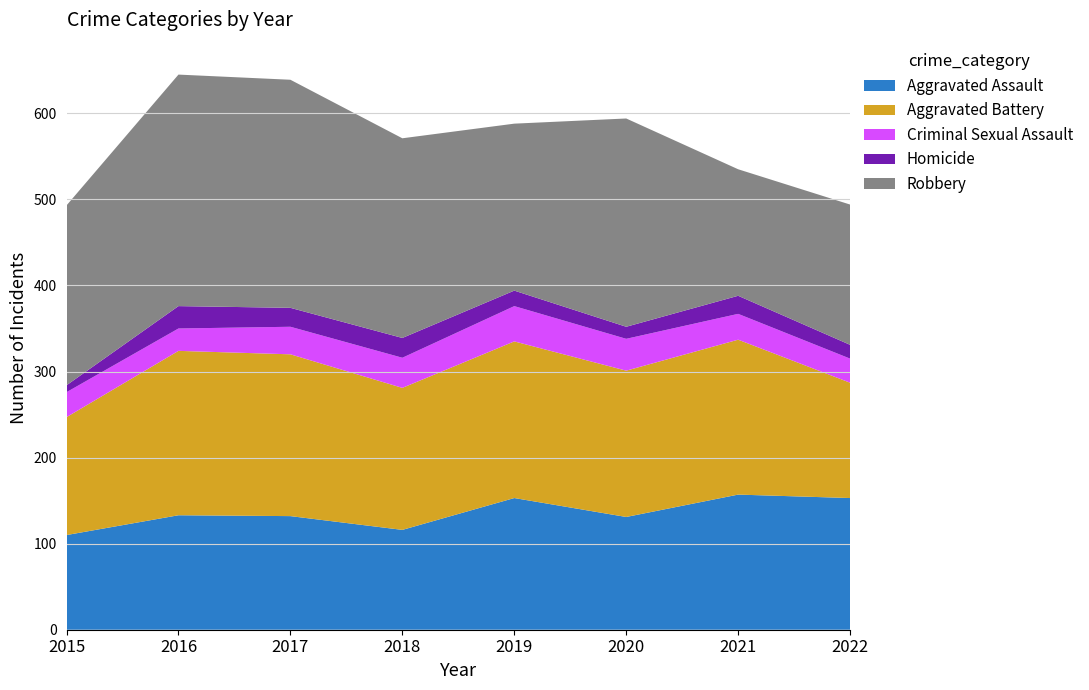

Reading left to right, transcribe all the data shown in this chart.

Aggravated Assault: 2015=110	2016=133	2017=132	2018=116	2019=153	2020=131	2021=157	2022=153
Aggravated Battery: 2015=137	2016=191	2017=188	2018=165	2019=182	2020=170	2021=180	2022=134
Criminal Sexual Assault: 2015=29	2016=26	2017=32	2018=35	2019=41	2020=37	2021=30	2022=28
Homicide: 2015=8	2016=26	2017=22	2018=23	2019=18	2020=14	2021=21	2022=16
Robbery: 2015=209	2016=269	2017=265	2018=232	2019=194	2020=242	2021=147	2022=163